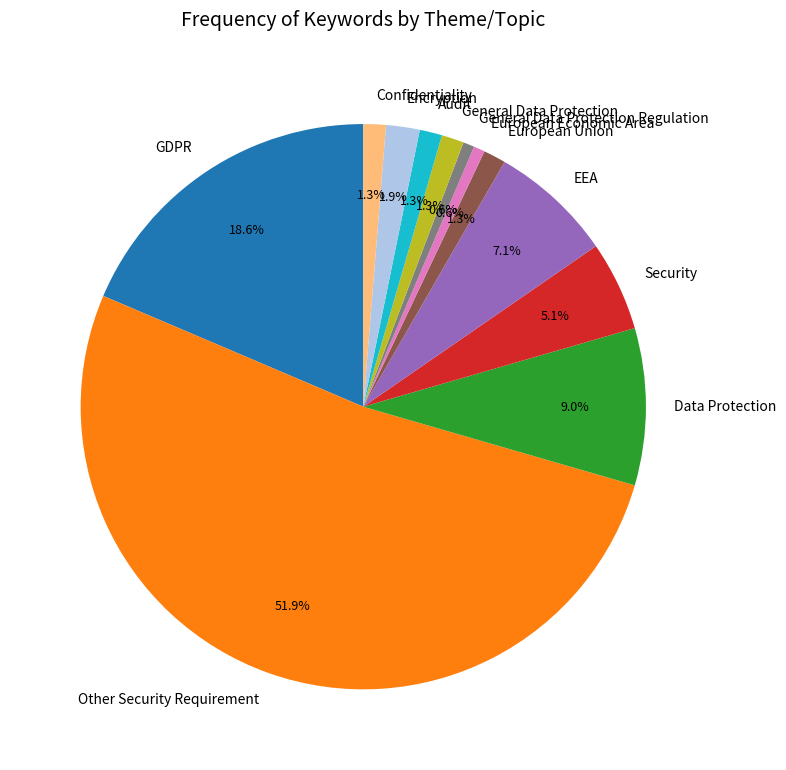

How many slices are in this pie chart?

12